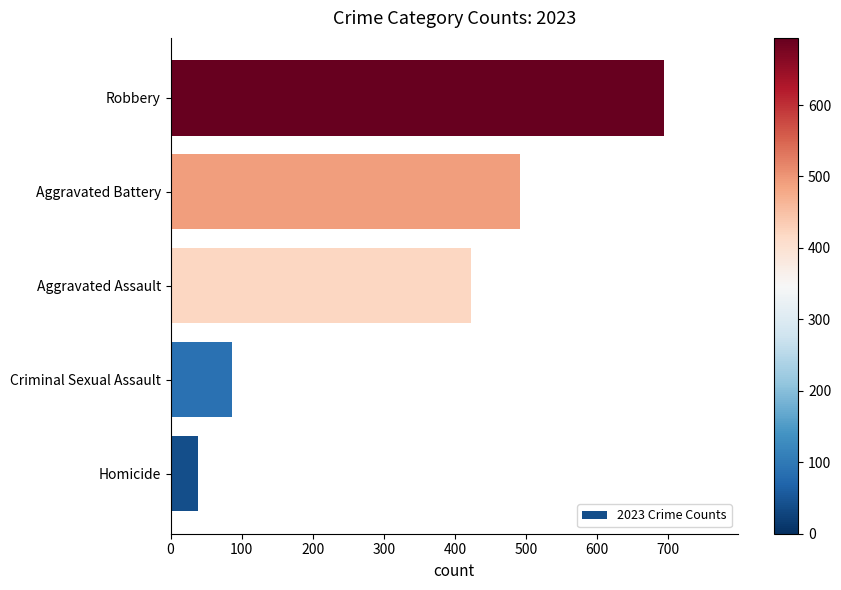

How many bars are there in total?

5